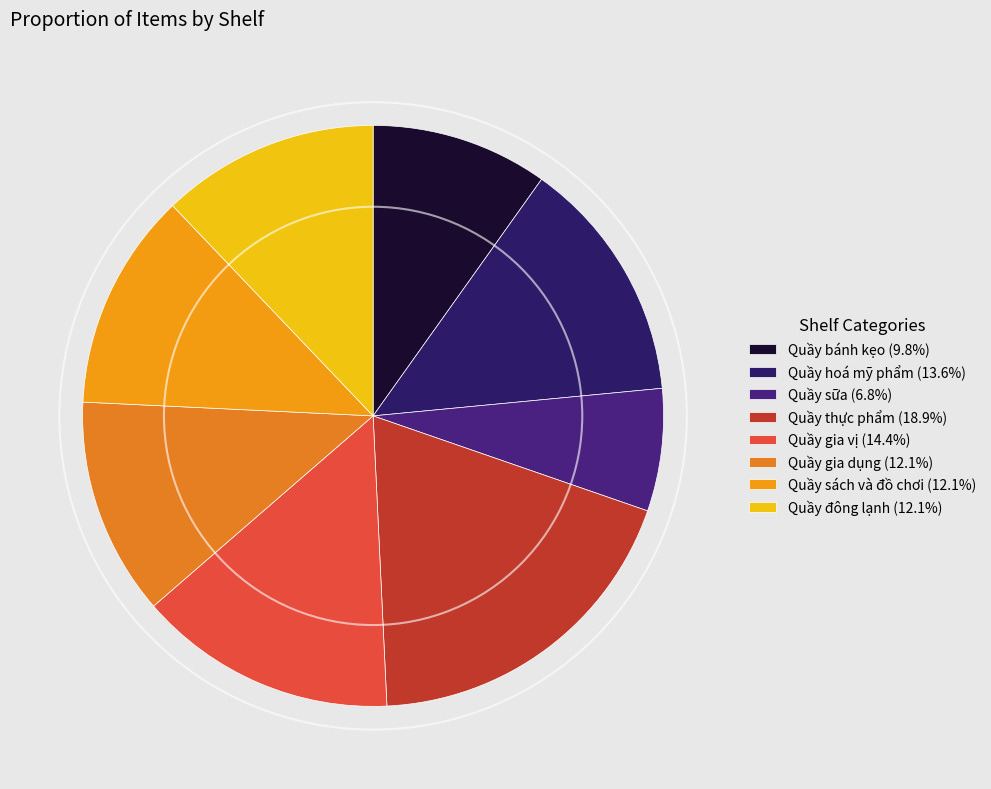

Do Quầy sách và đồ chơi and Quầy bánh kẹo together represent more than half of the pie?

No